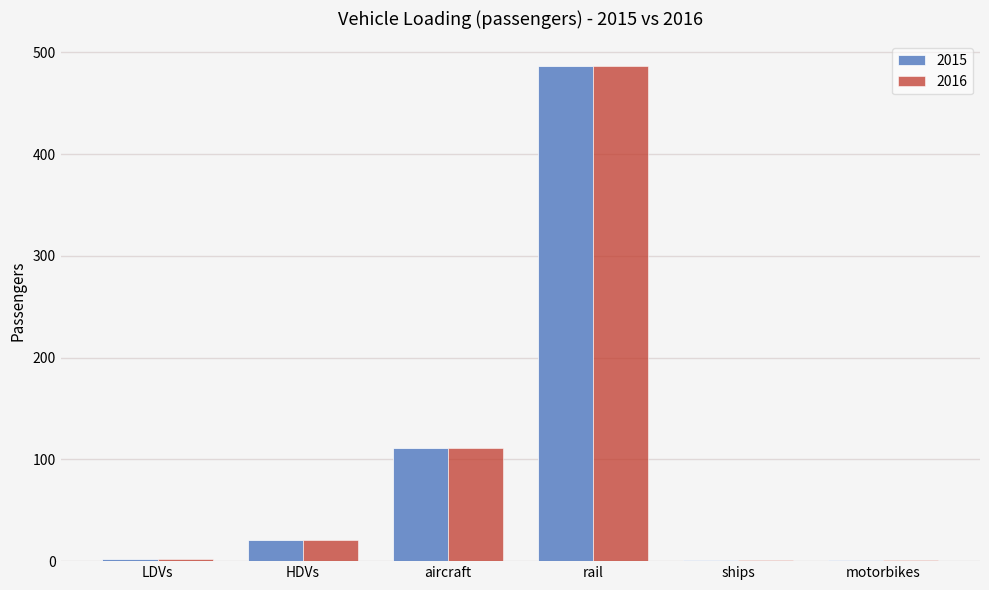

What is the total value across all series at motorbikes?

2.5